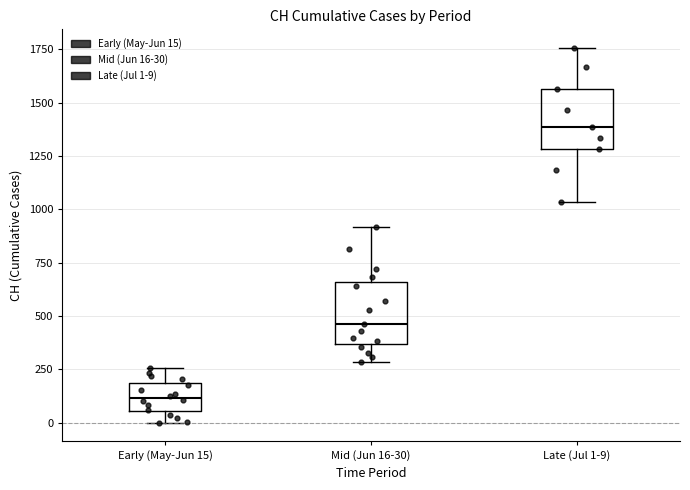

Reading left to right, transcribe this box plot: for each box, give where its median line is, the range the box spans, and where its two whiskers end, as read against the y-axis. The values are not printed on the chart, so give them approximately, as read against the axis.

Early (May-Jun 15): median 100, box 50 to 200, whiskers 0 to 250
Mid (Jun 16-30): median 450, box 350 to 650, whiskers 300 to 900
Late (Jul 1-9): median 1400, box 1300 to 1550, whiskers 1050 to 1750